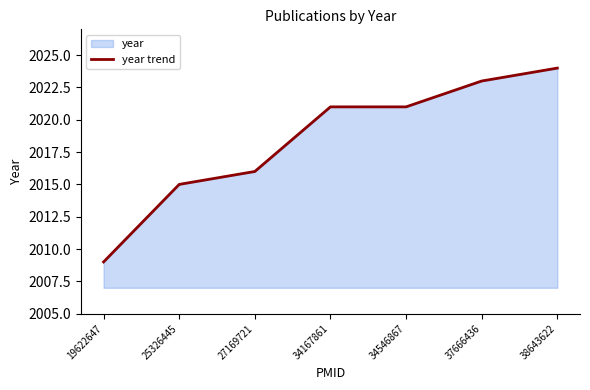

At which label does the data first exceed 2021?

37666436